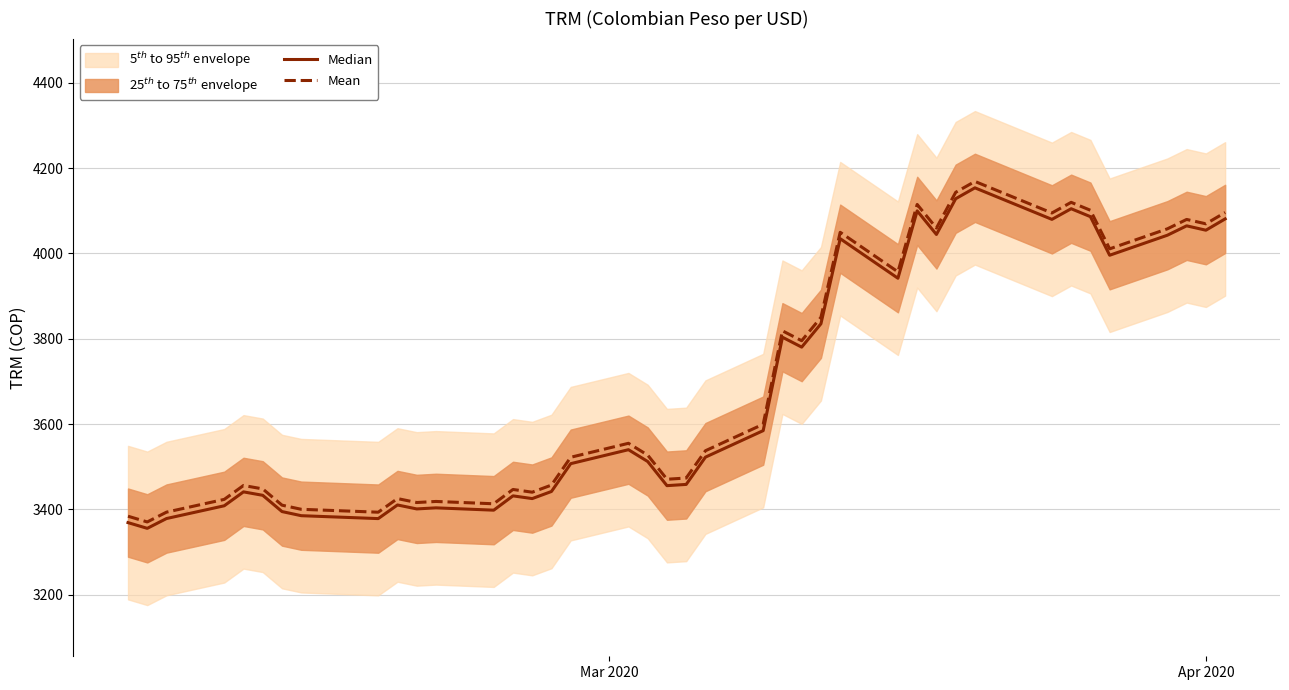

True or false: Mean and Median intersect in this chart.

False